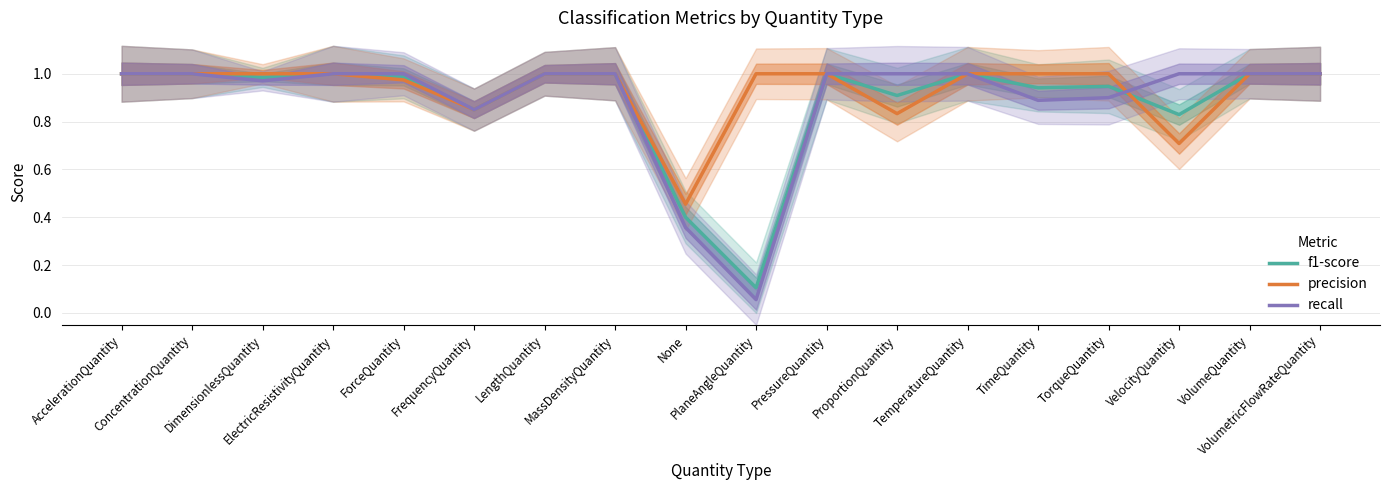

What are all the series names shown in the legend?

f1-score, precision, recall